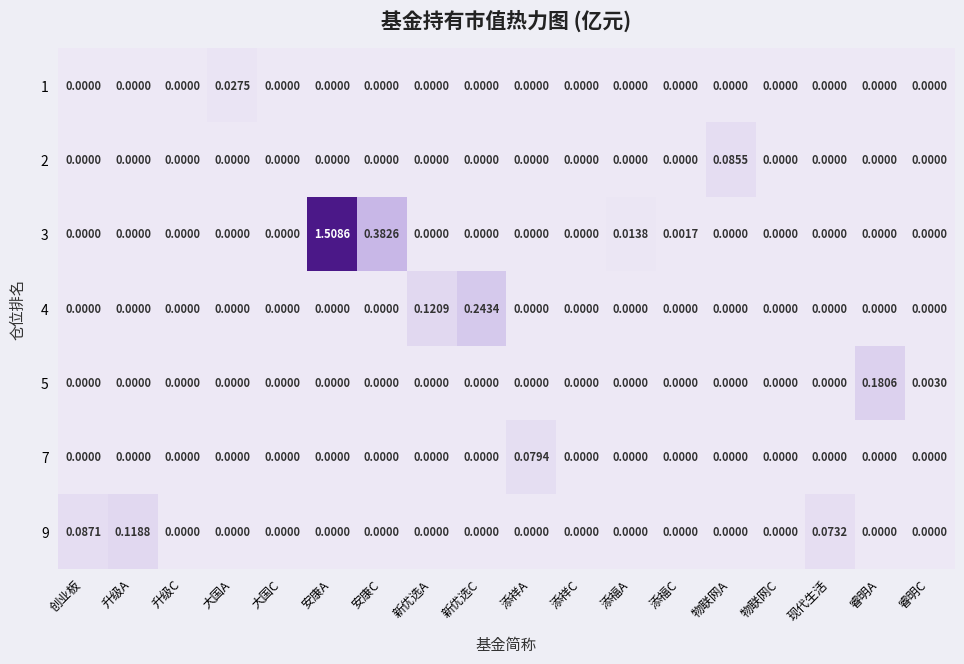

At which label does 5 reach its peak?

睿明A